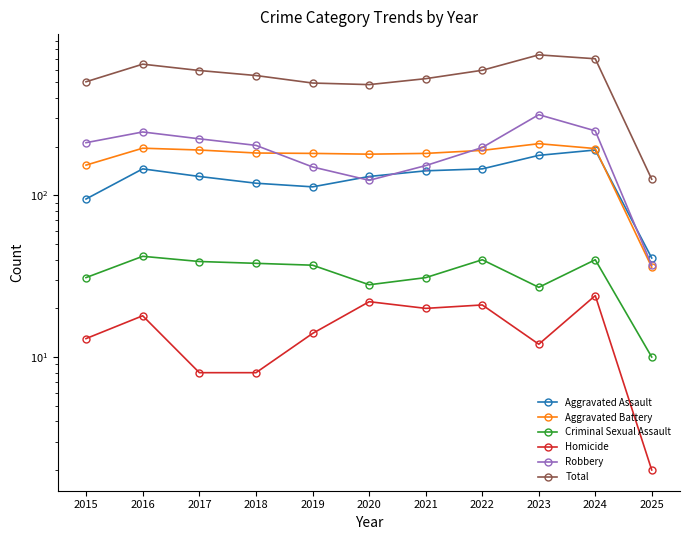

What is the sum of the Robbery values at 2024 and 2019?

401